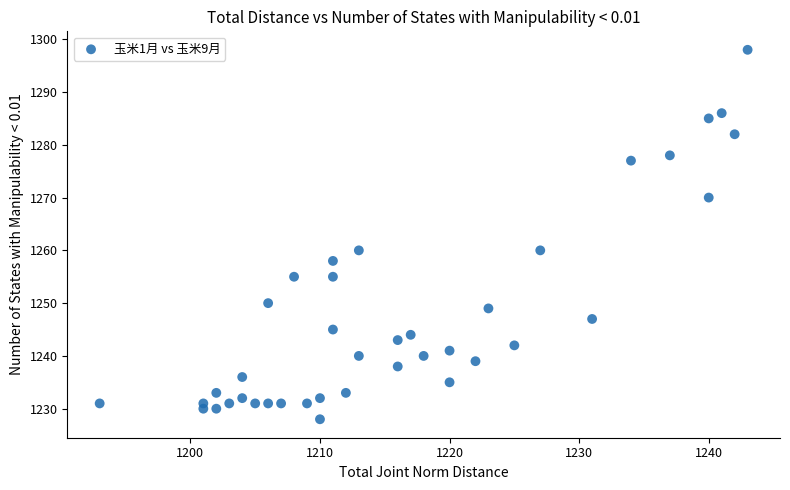

What is the range of Y values (max minus min)?

70